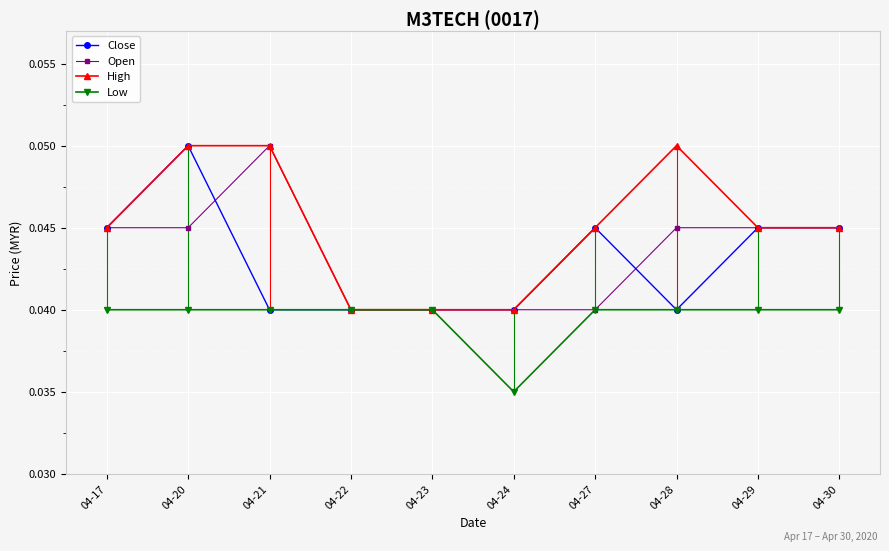

What is the maximum value shown in the chart?

0.1